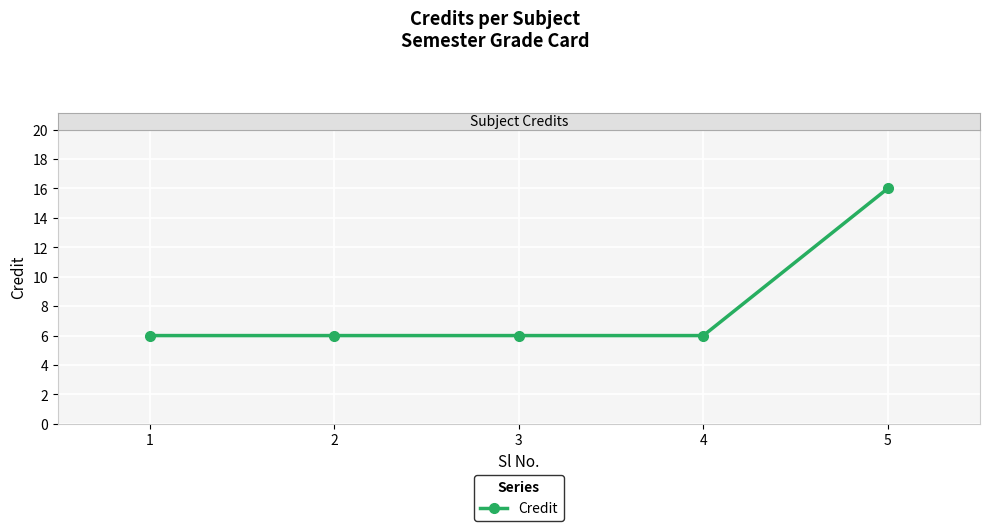

How many lines are shown in the chart?

1